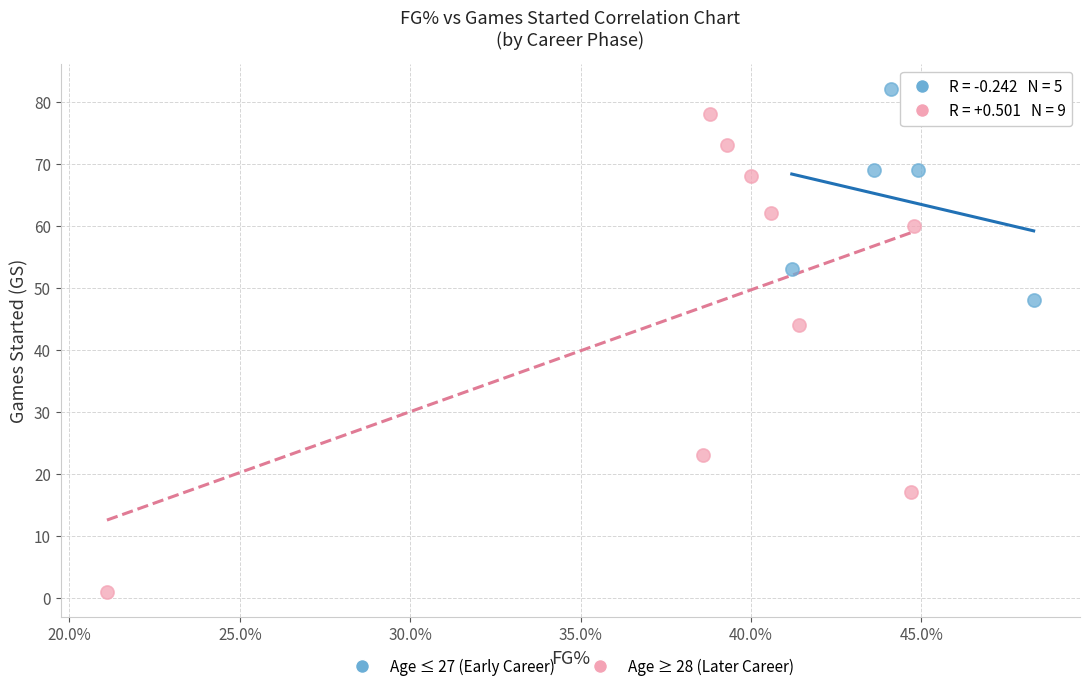

Which series reaches the minimum Y coordinate?

Age ≥ 28 (Later Career)